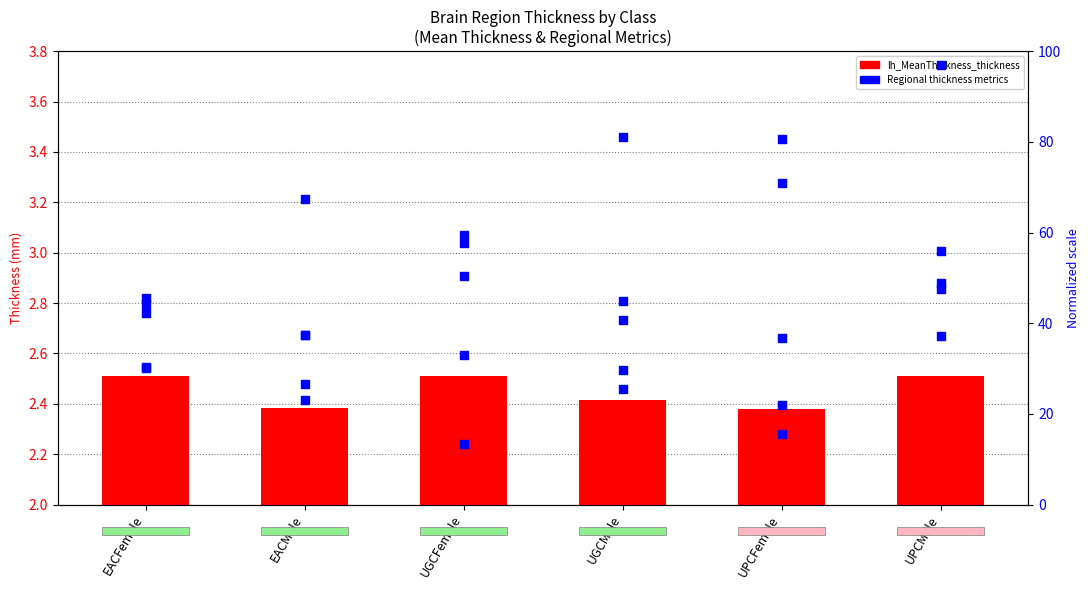

Is the value of lh_isthmuscingulate_thickness at EACMale greater than the value of lh_MeanThickness_thickness at EACMale?

Yes